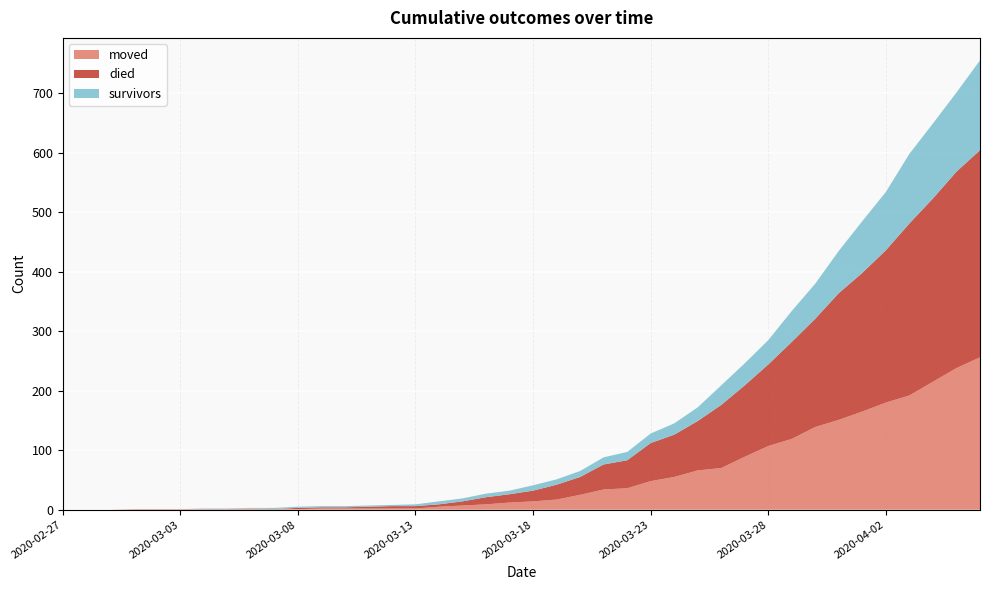

Reading left to right, what are all the values shown in this chart?

moved: 0	0	0	1	1	1	1	1	2	1	1	2	2	2	2	2	5	7	9	12	14	17	25	34	36	48	55	66	70	89	107	119	139	151	165	180	192	215	238	256
died: 0	0	0	0	0	0	0	0	0	0	2	2	2	3	4	4	4	7	12	14	18	25	30	42	47	64	71	83	106	120	137	163	182	213	233	256	289	308	330	348
survivors: 0	0	0	0	0	0	1	1	1	2	2	2	2	2	2	3	5	5	6	6	9	9	10	12	14	16	19	23	33	37	41	52	59	71	87	98	117	126	133	151